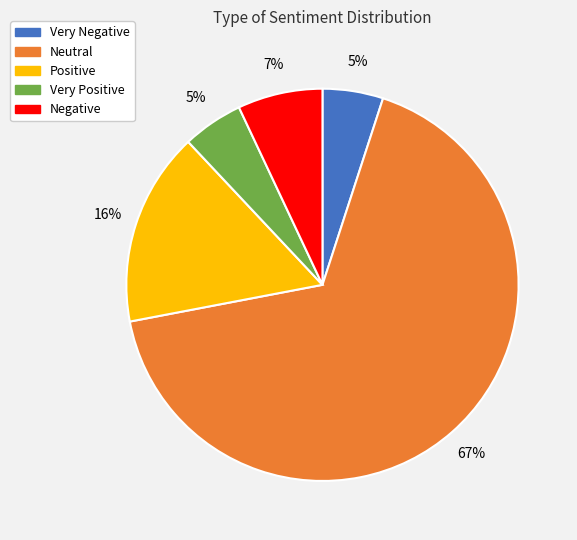

What is the largest slice in the pie chart?

Neutral